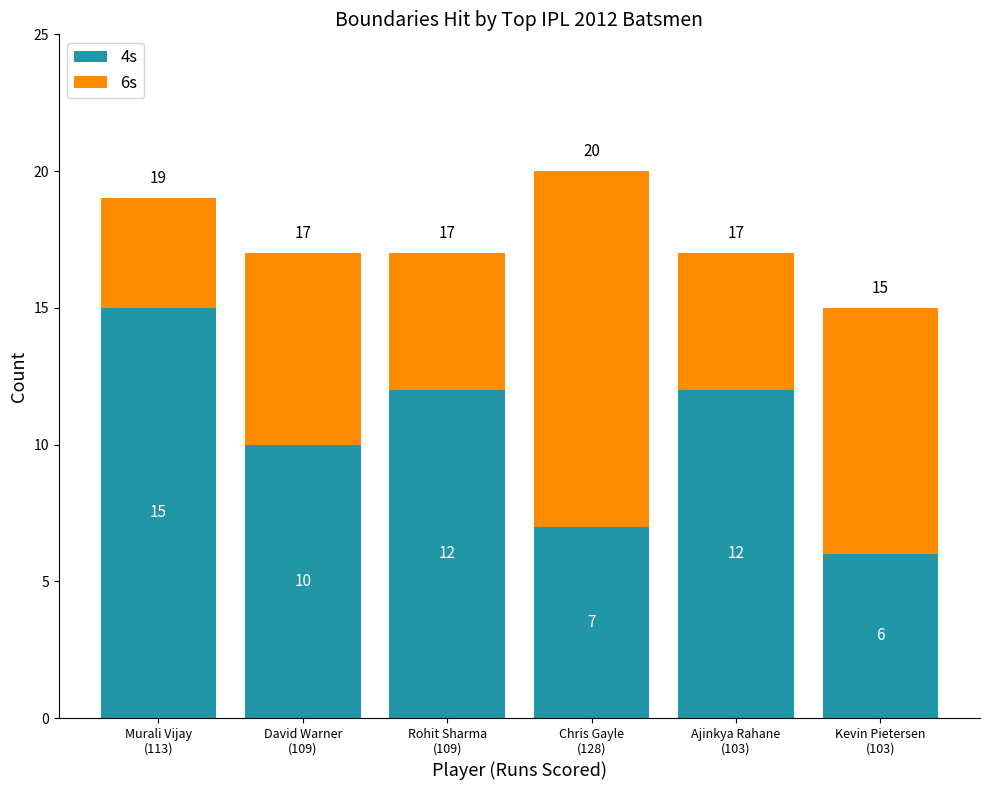

What is the lowest value of the 4s series?

6